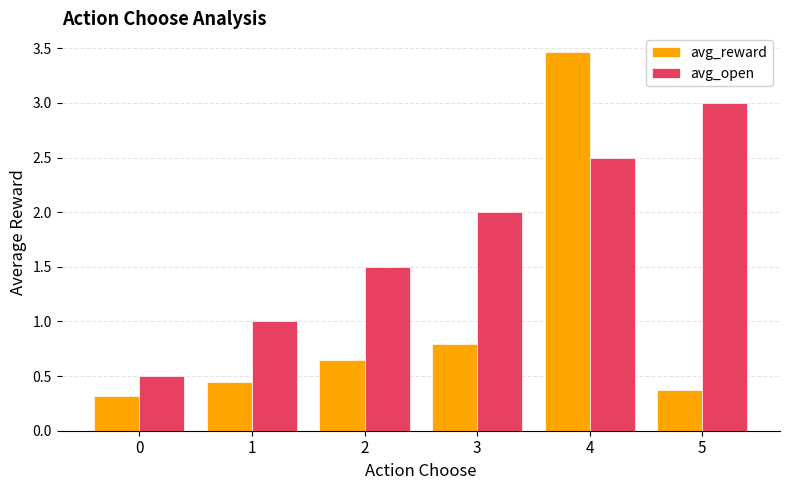

Between 1 and 2, which series saw the biggest shift?

avg_open